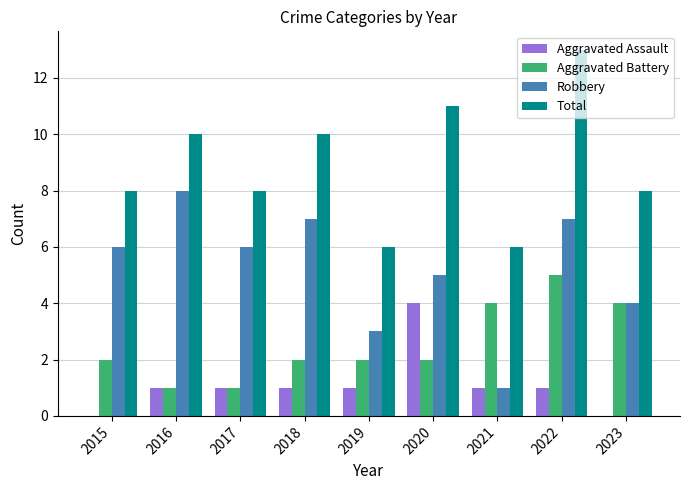

What is the sum of all Total values?

80